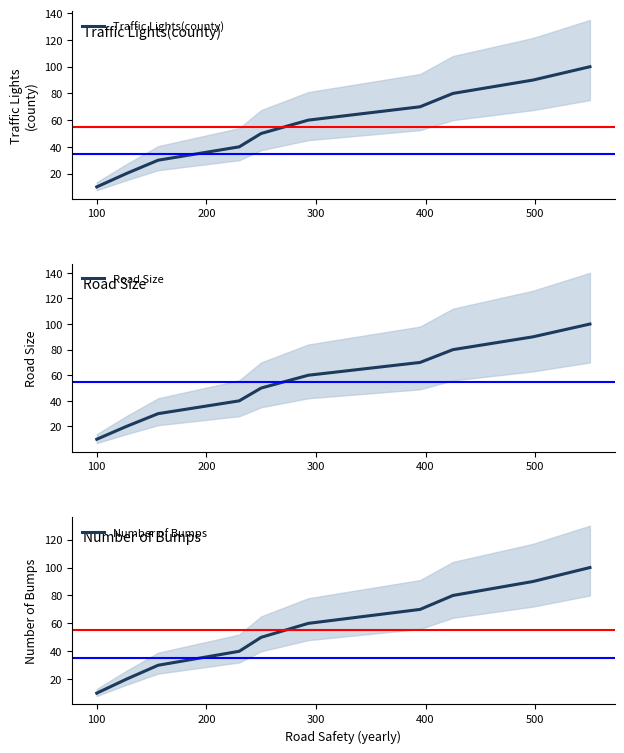

What is the lowest value of the Traffic Lights(county) series?

10